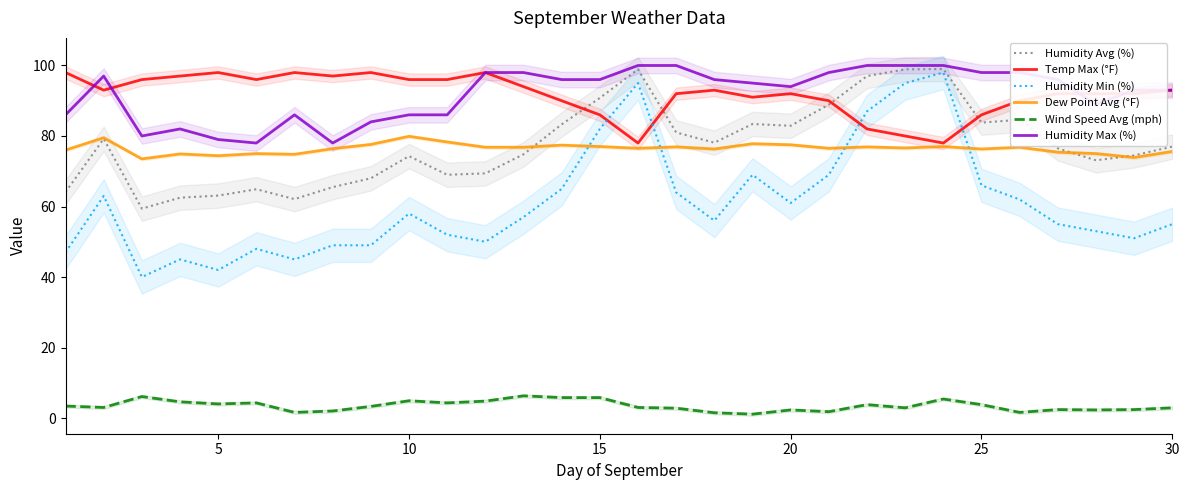

The value of Temp Max (°F) at 25 is 86.0. True or false?

True